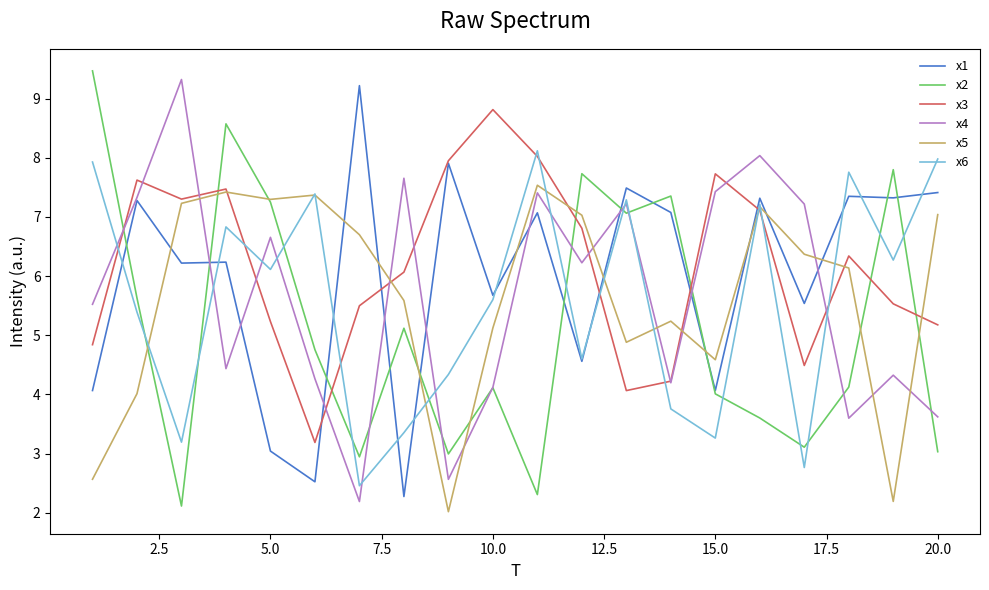

Which series ends up on top after the final intersection of x3 and x2?

x3